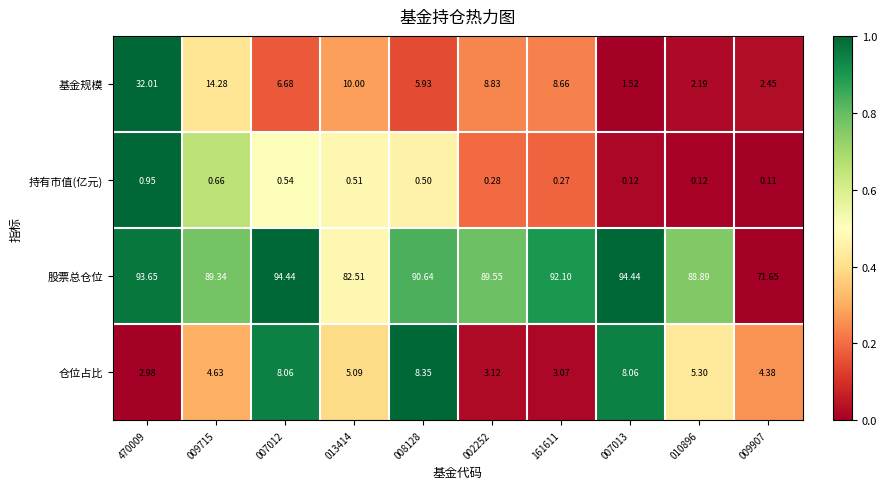

Is the value of 基金规模 at 010896 greater than the value of 仓位占比 at 010896?

No